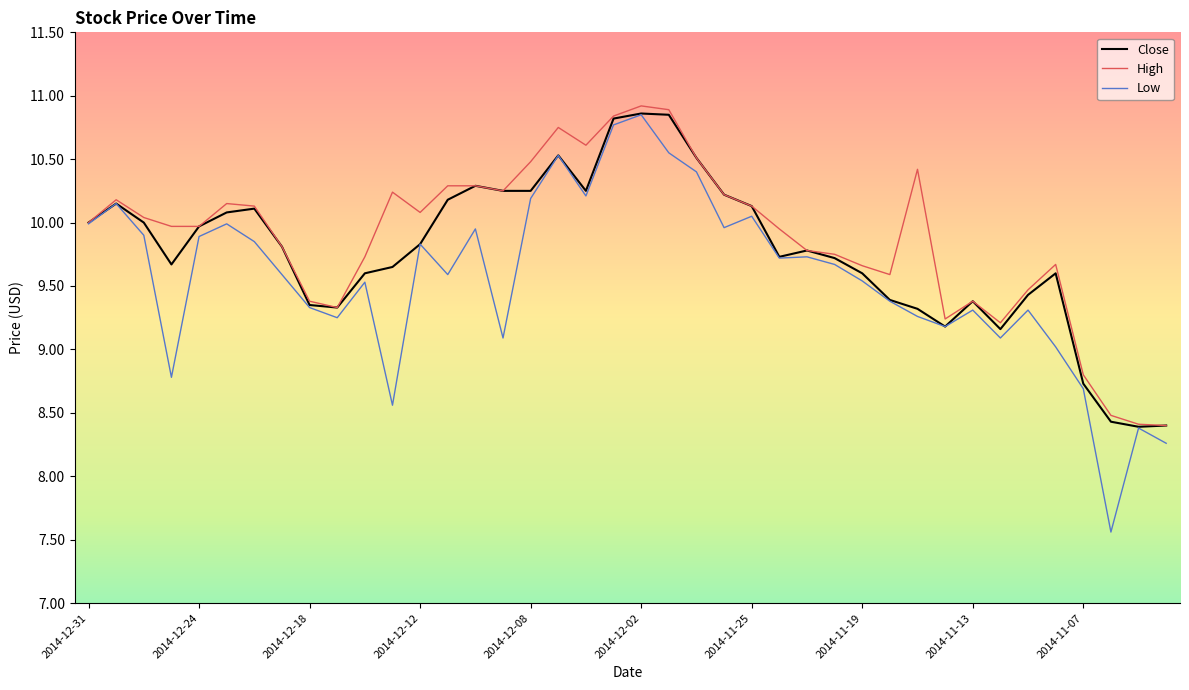

What is the lowest value of the Close series?

8.4